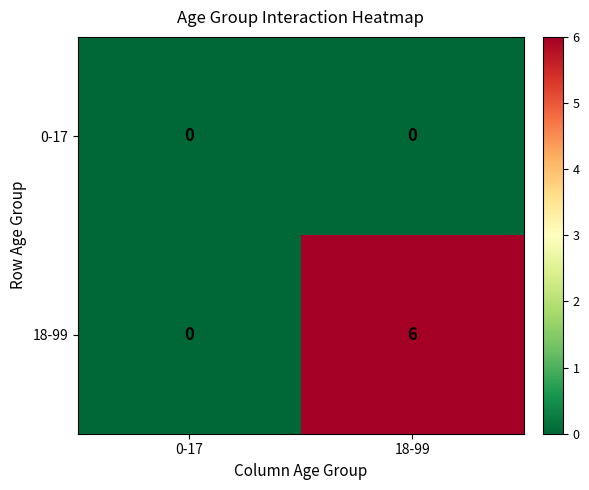

Which series has the largest total across all categories?

18-99